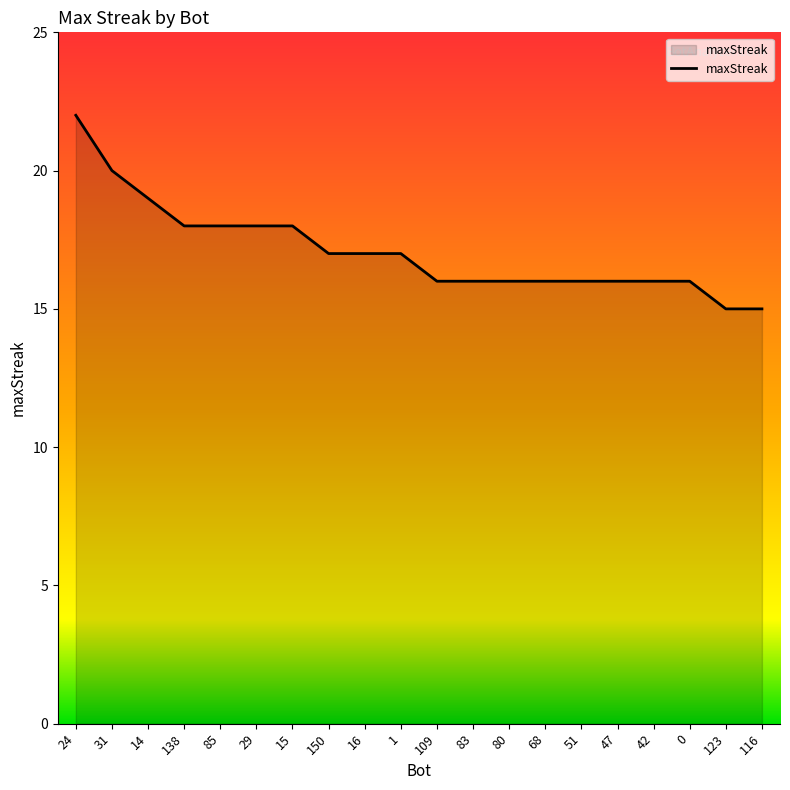

Reading left to right, list all the values displayed in this chart.

22	20	19	18	18	18	18	17	17	17	16	16	16	16	16	16	16	16	15	15